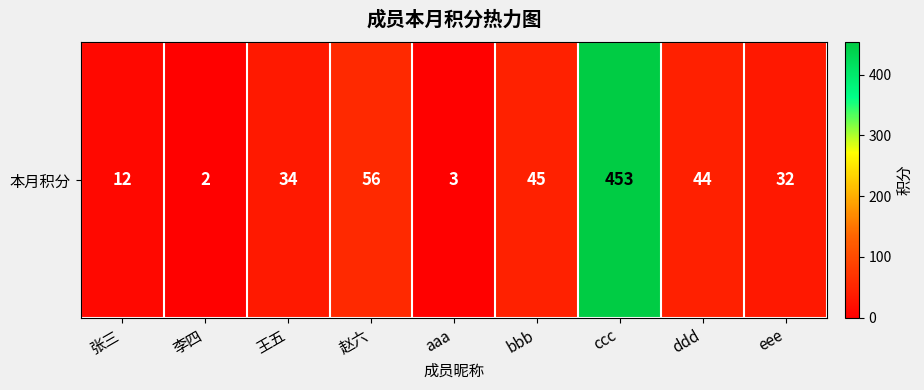

What is the difference between the maximum and minimum values?

451